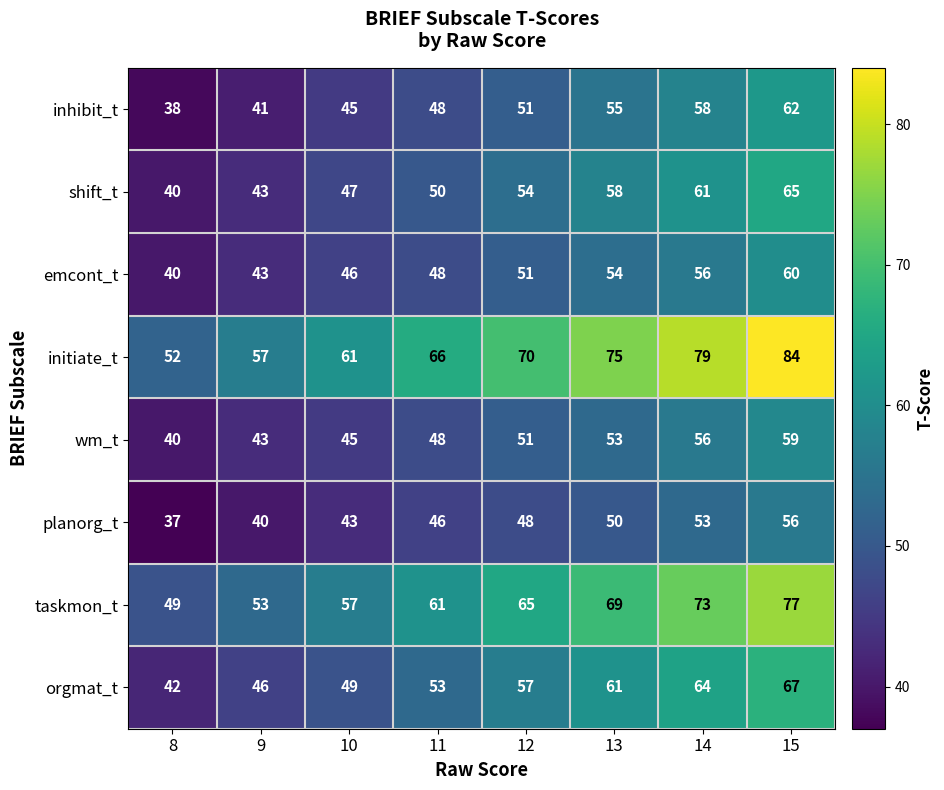

Which label corresponds to the smallest value in the chart?

8